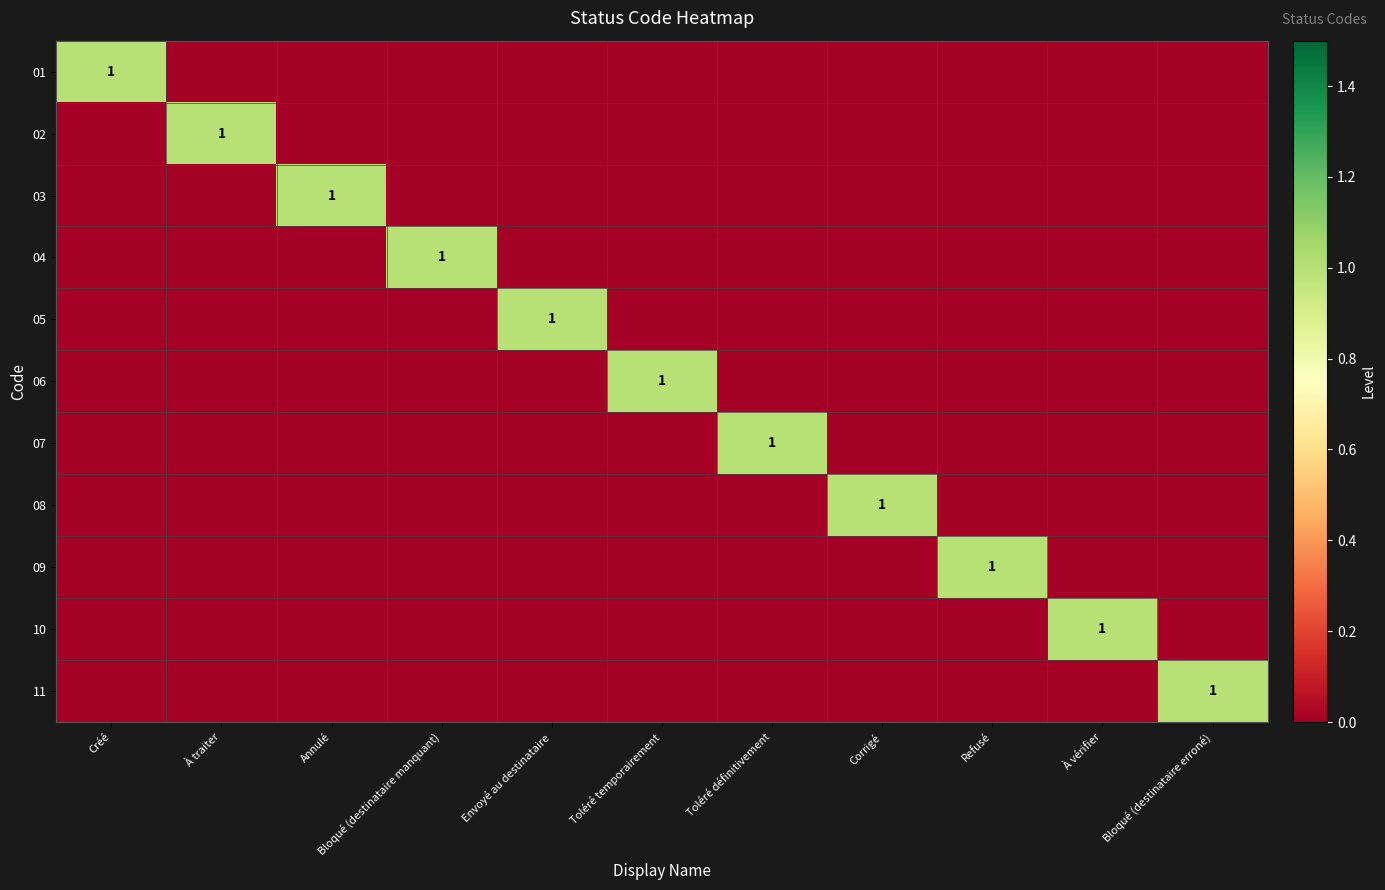

The 01 series shows 1 at Créé. True or false?

True